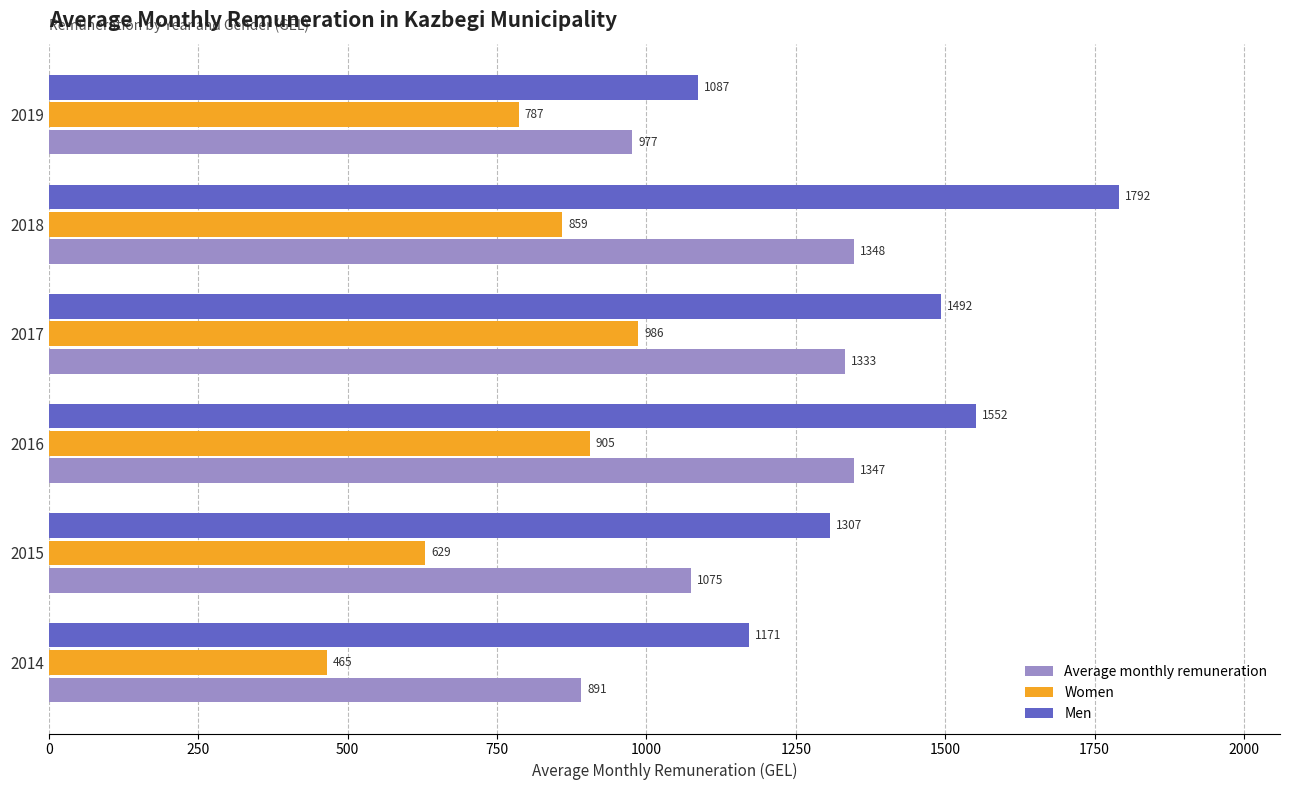

Where is Women nearest to the value 725?

2019